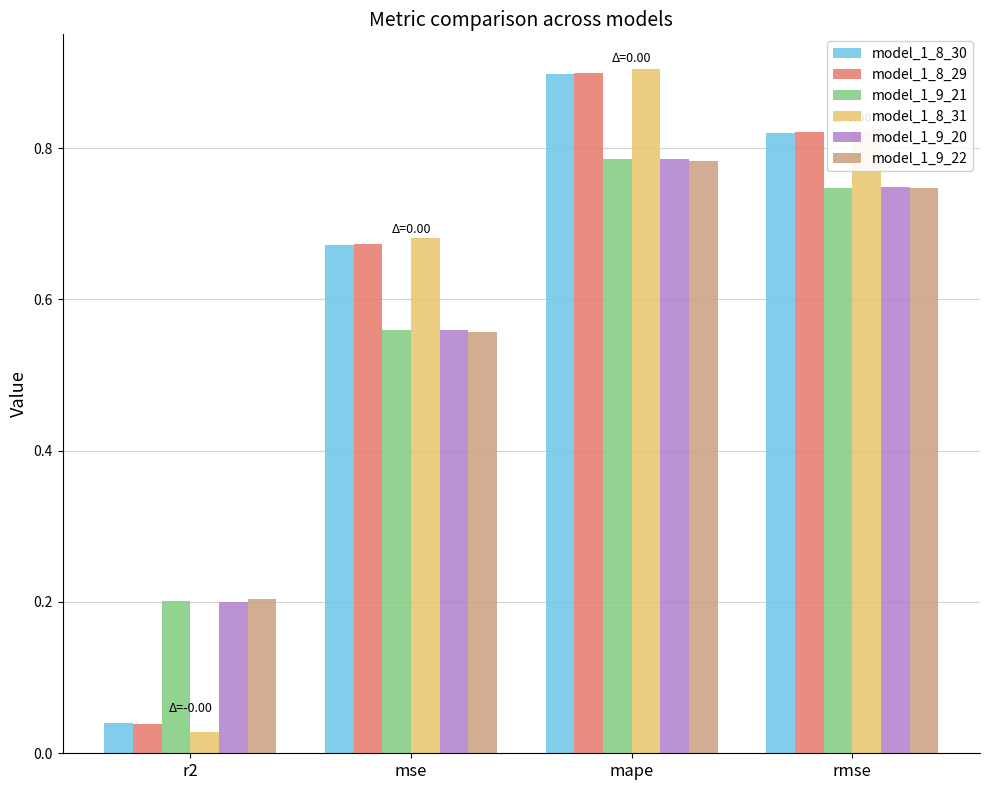

What is the label of the 4th bar from the left?

rmse